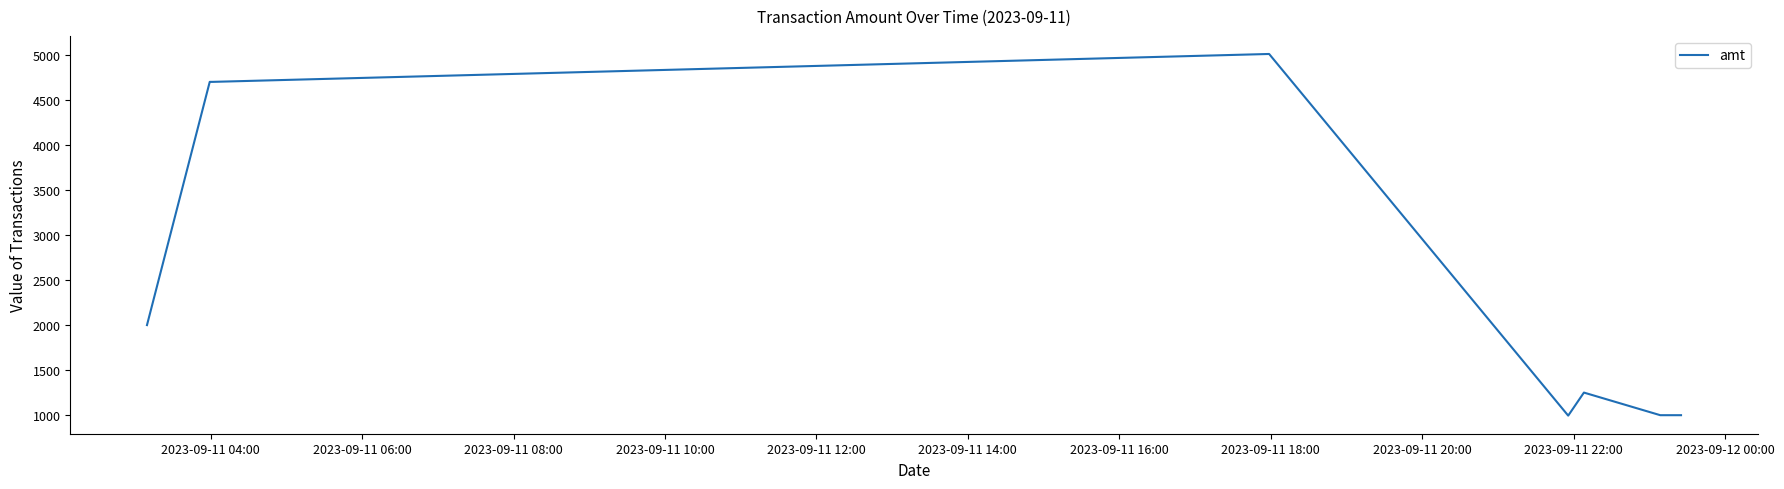

What is the maximum value shown in the chart?

5009.7